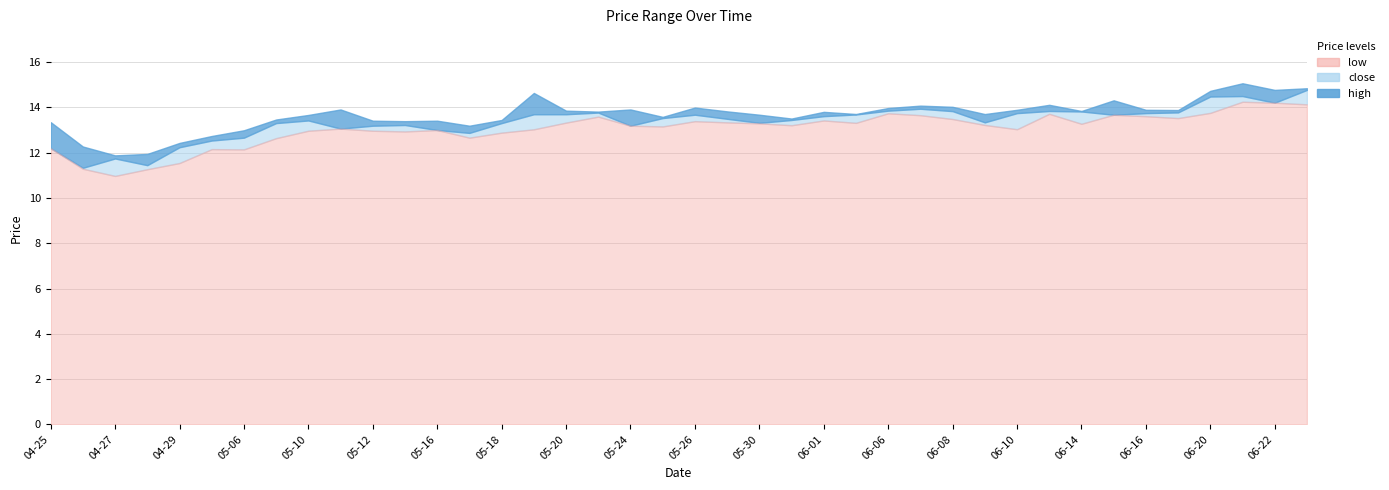

Where does the close series first go above 13?

2022-05-09